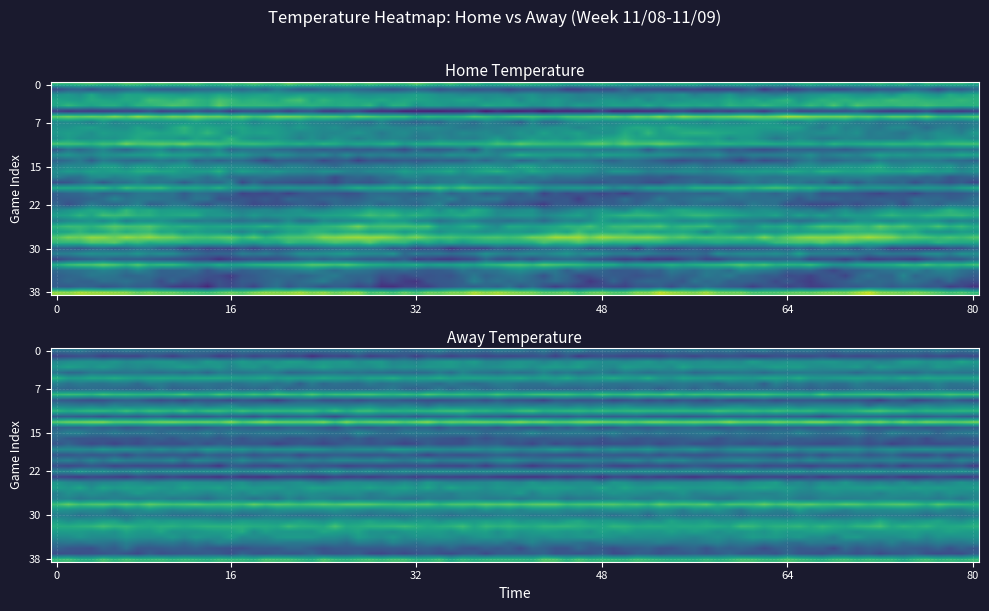

What is the maximum value shown in the chart?

75.5